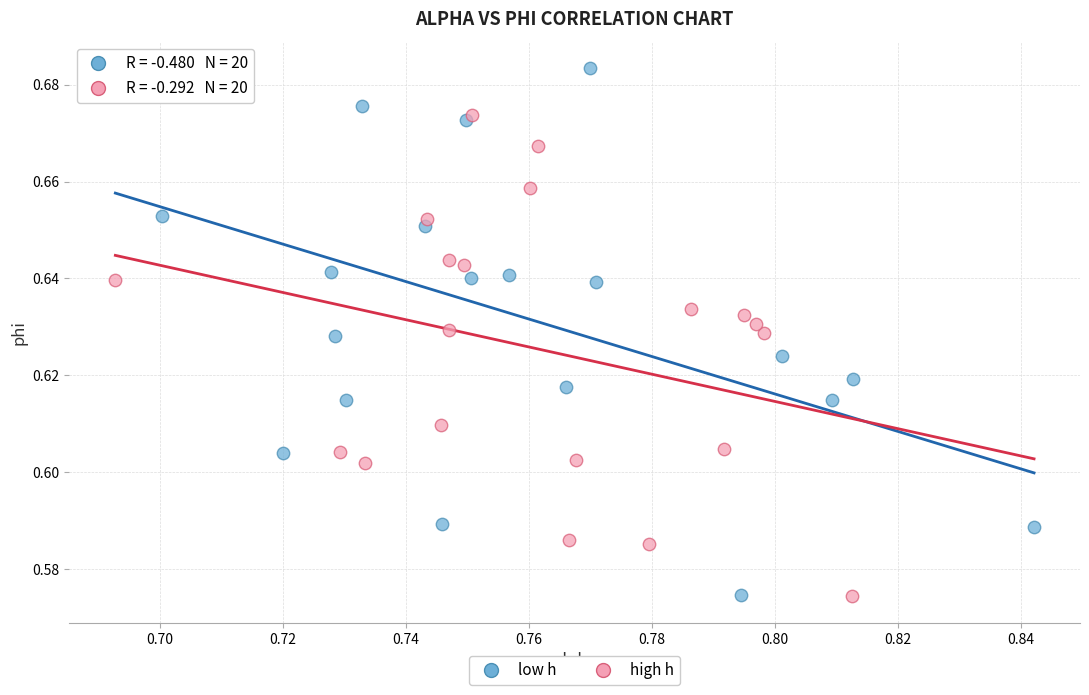

Which series contains the highest Y value?

low h